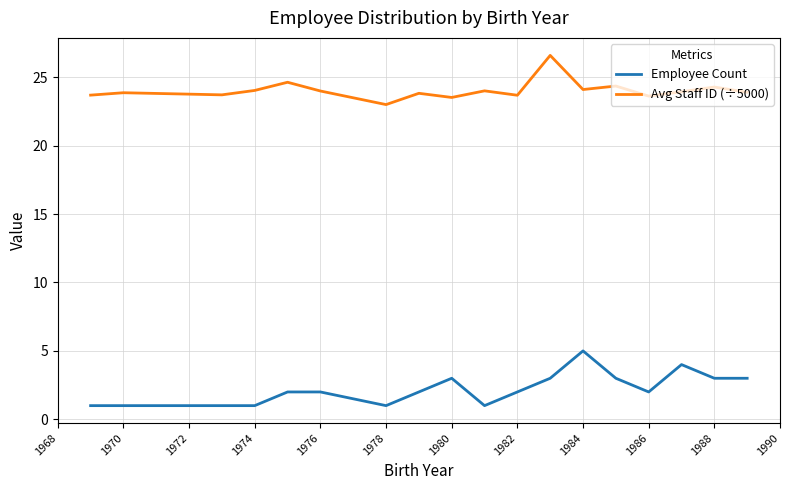

Which series has the largest range (max minus min)?

Employee Count